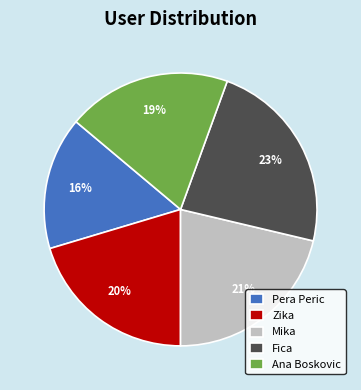

Rank the categories by value from highest to lowest.

Fica, Mika, Zika, Ana Boskovic, Pera Peric